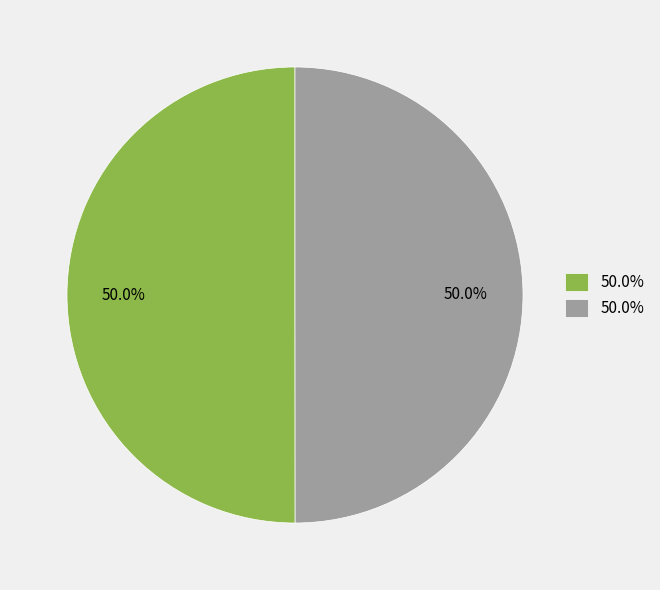

What is the largest slice in the pie chart?

1